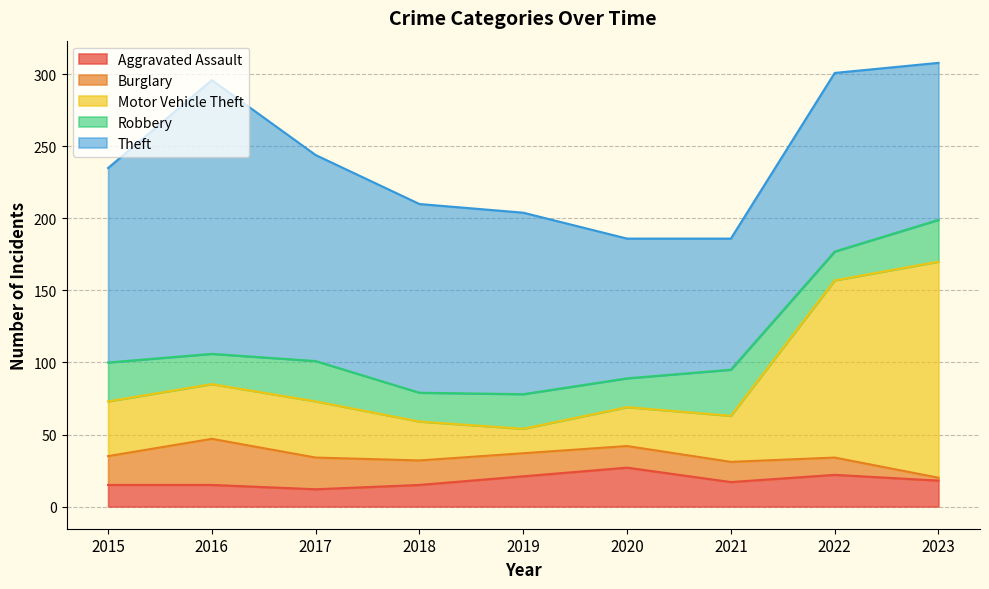

What is the smallest value displayed?

2